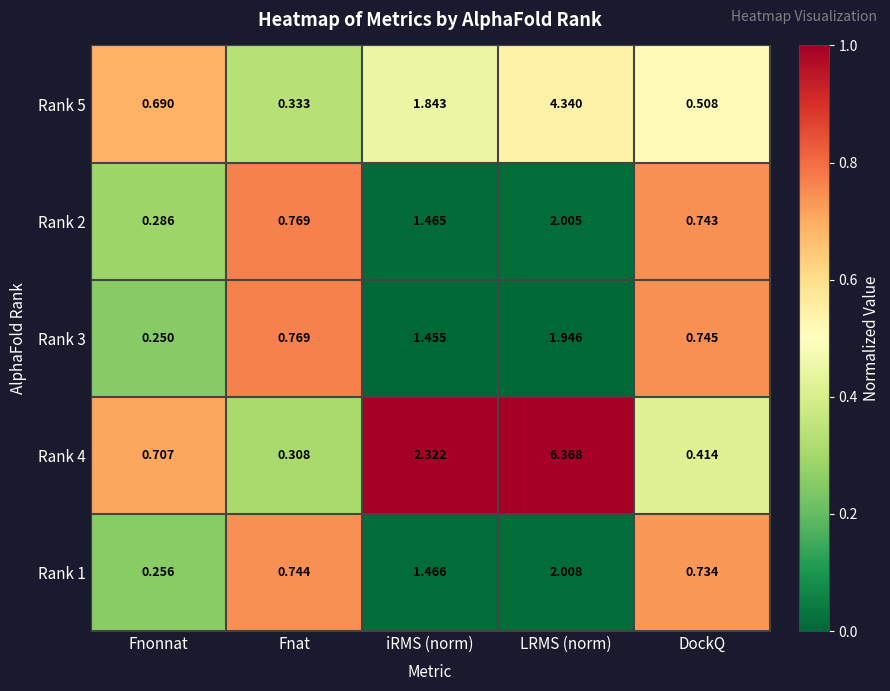

Which series changed the most between Fnat and iRMS (norm)?

Rank 4